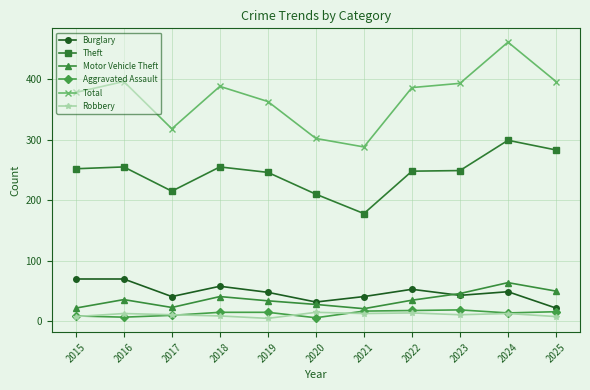

At which category does Motor Vehicle Theft reach its first local valley?

2017